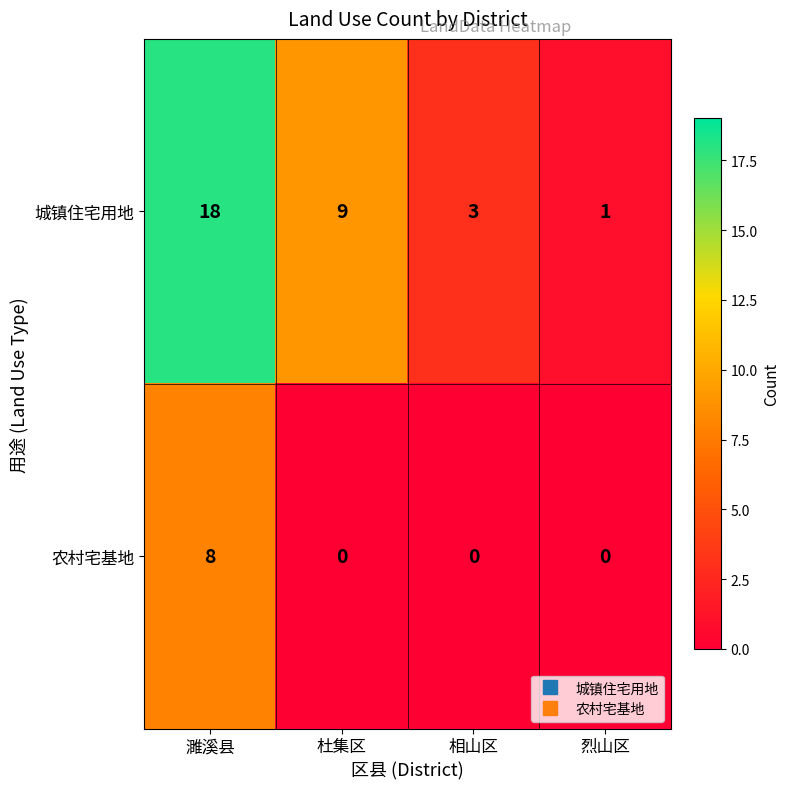

List the series in order of their peak value, highest first.

城镇住宅用地, 农村宅基地